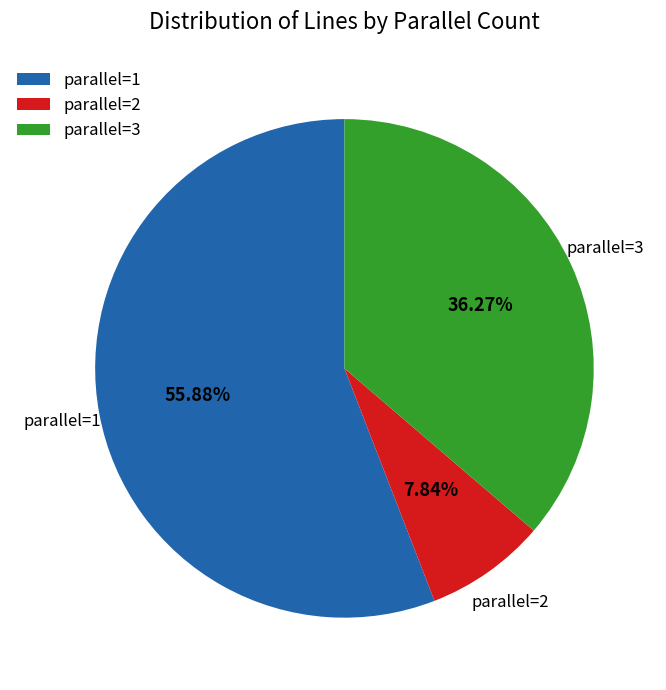

Which slice represents more than half of the pie?

parallel=1